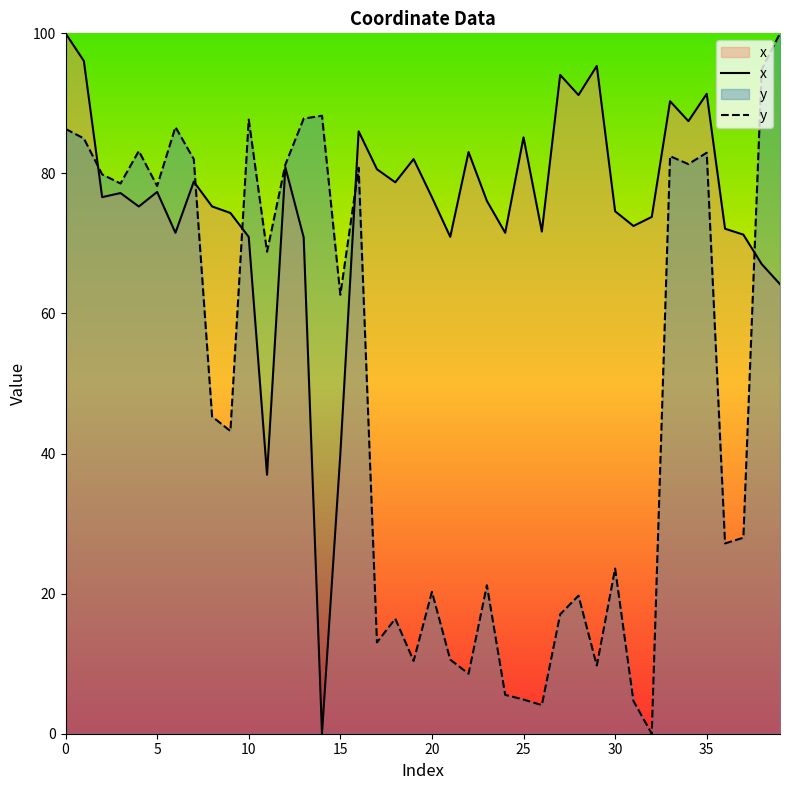

How many interior local valleys does the y series have?

13